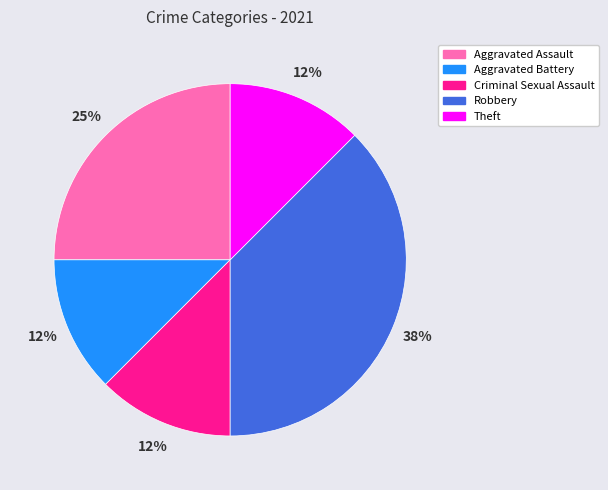

Does any single category account for the majority?

No